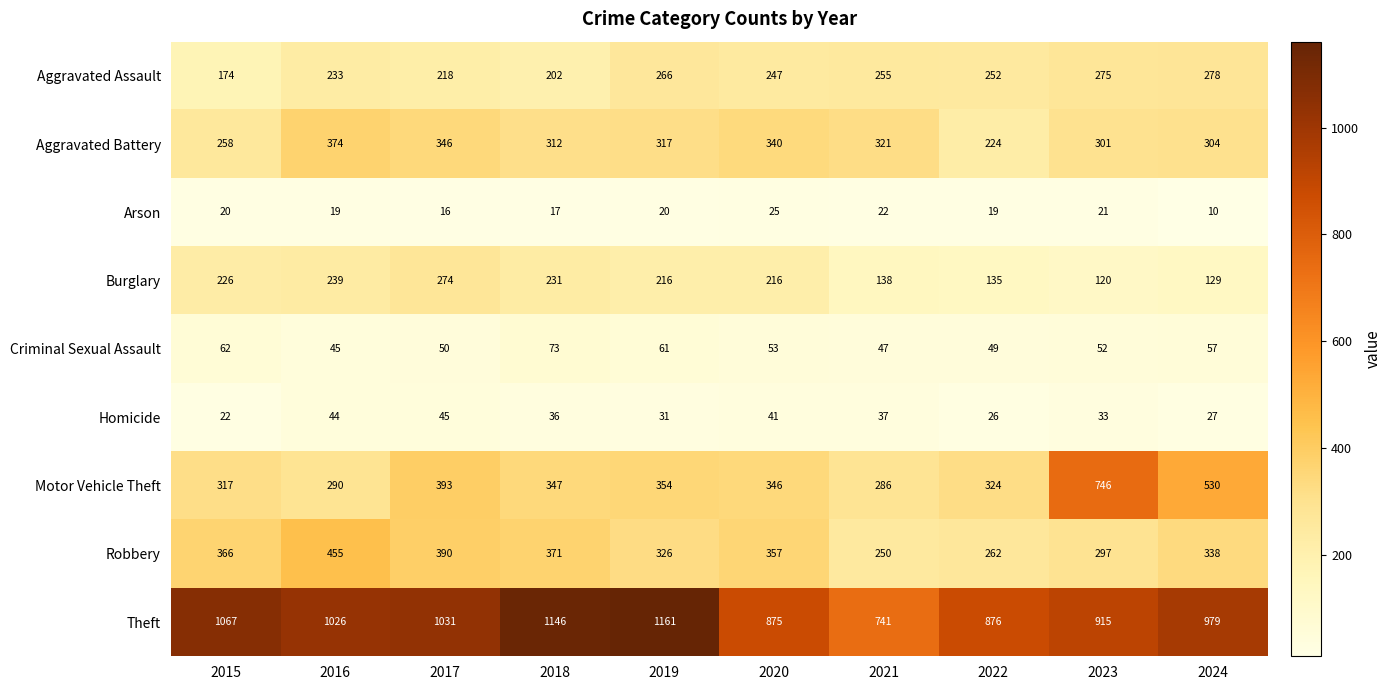

At which category is the sum across all series the highest?

2017